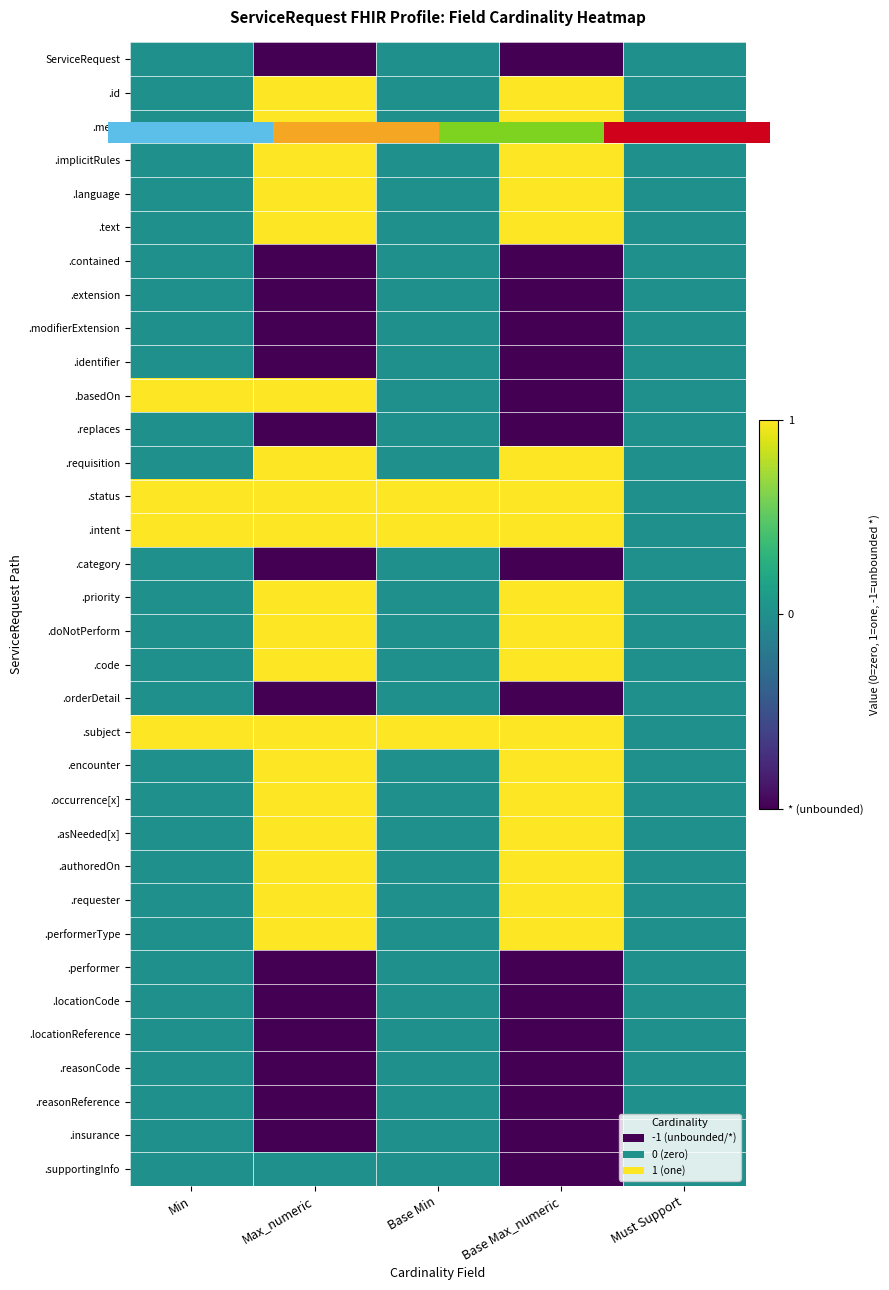

What is the difference between the highest and lowest values at Max_numeric?

2